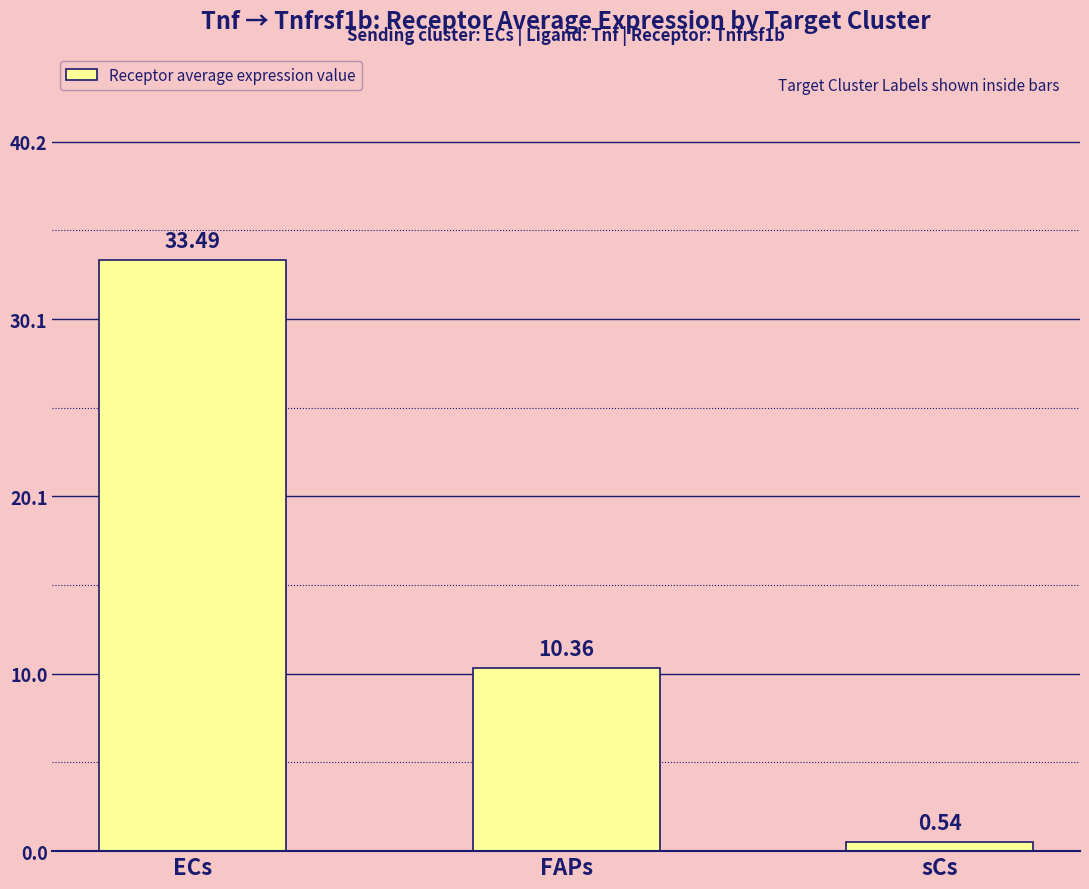

Approximately how many times larger is the value at ECs compared to FAPs?

3.2